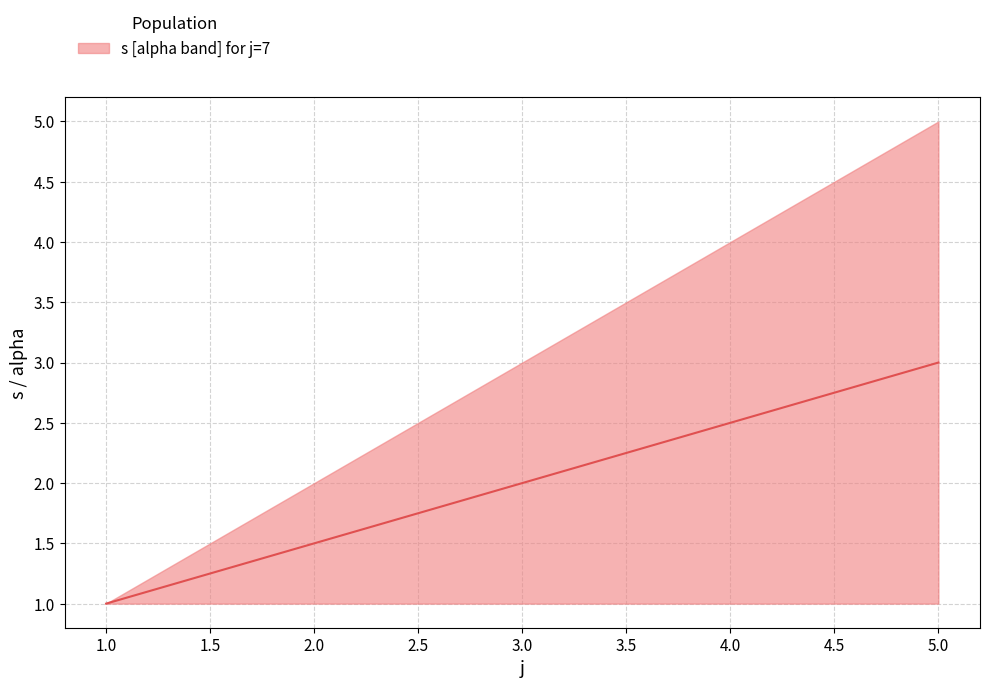

Between 4.0 and 2.0, which is larger?

4.0